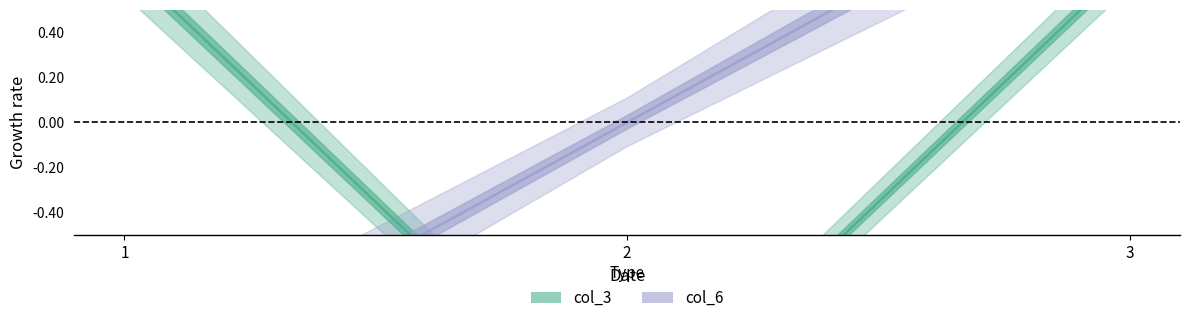

What is the value of the col_3 point at the 2nd from the left?

-1.4